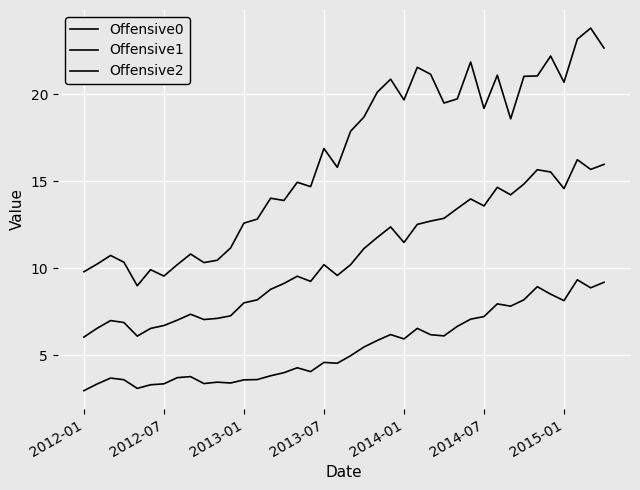

Reading left to right, extract all data points from this chart.

Offensive0: 6.0	6.5	7.0	6.9	6.1	6.5	6.7	7.0	7.4	7.0	7.1	7.3	8.0	8.2	8.8	9.1	9.5	9.2	10.2	9.6	10.2	11.1	11.8	12.4	11.5	12.5	12.7	12.9	13.4	14.0	13.6	14.7	14.2	14.8	15.7	15.5	14.6	16.2	15.7	16.0
Offensive1: 3.0	3.3	3.7	3.6	3.1	3.3	3.3	3.7	3.8	3.4	3.4	3.4	3.6	3.6	3.8	4.0	4.3	4.0	4.6	4.5	5.0	5.5	5.8	6.2	5.9	6.5	6.2	6.1	6.7	7.1	7.2	7.9	7.8	8.2	8.9	8.5	8.1	9.3	8.9	9.2
Offensive2: 9.8	10.2	10.7	10.3	9.0	9.9	9.5	10.2	10.8	10.3	10.5	11.2	12.6	12.8	14.0	13.9	14.9	14.7	16.9	15.8	17.9	18.7	20.1	20.9	19.7	21.6	21.2	19.5	19.7	21.9	19.2	21.1	18.6	21.0	21.1	22.2	20.7	23.2	23.8	22.7